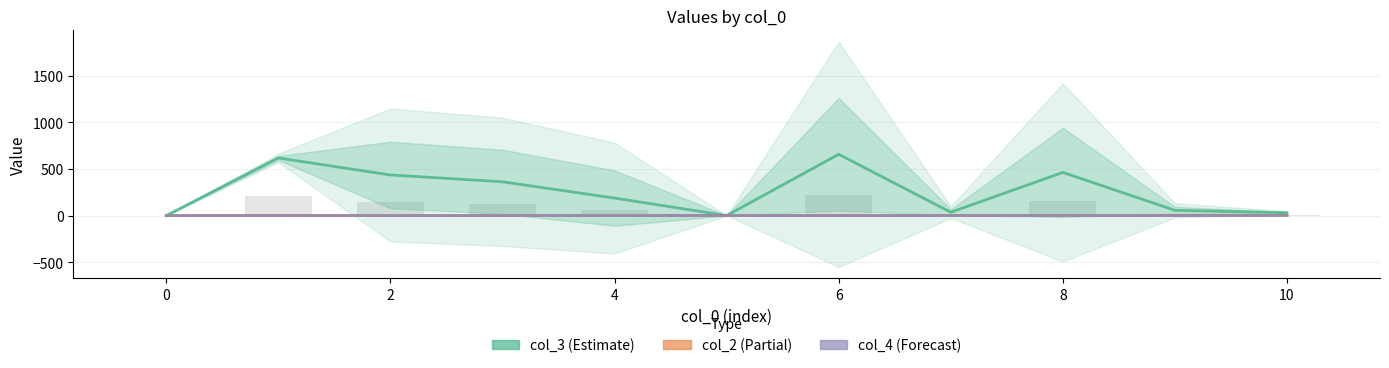

Reading left to right, list all the values displayed in this chart.

col_3 (Estimate): 1.2	618.3	436.0	363.0	188.5	1.0	657.5	36.6	463.5	57.2	31.0
col_2 (Partial): 1.0	1.3	1.4	1.5	2.0	3.0	2.0	3.0	2.5	3.8	4.3
col_4 (Forecast): 1.2	1.3	1.6	1.8	1.0	2.0	1.0	1.8	1.5	1.5	2.0